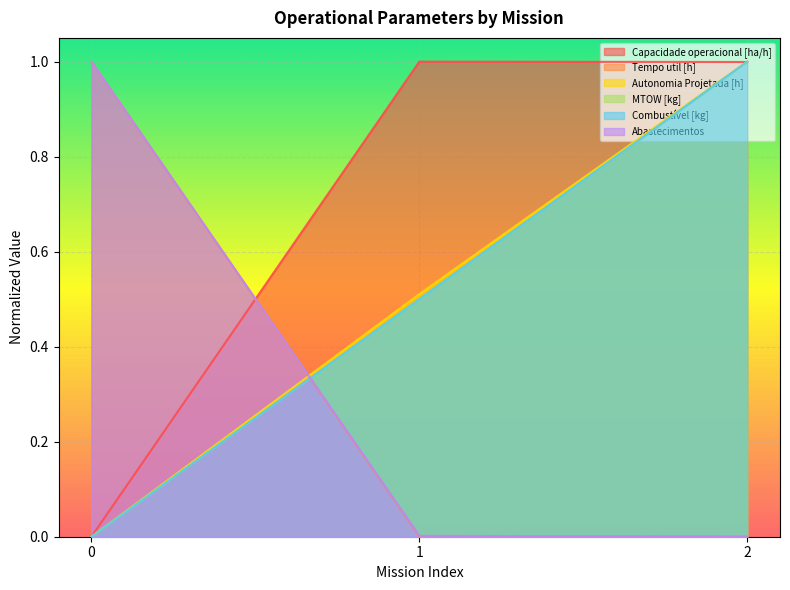

What is the sum of all Autonomia Projetada [h] values?

1.5